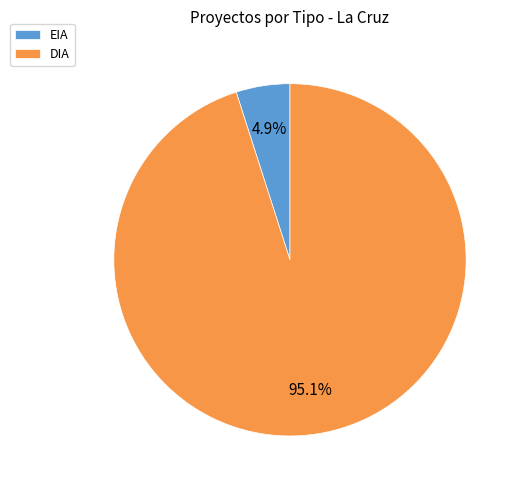

How many slices are in this pie chart?

2